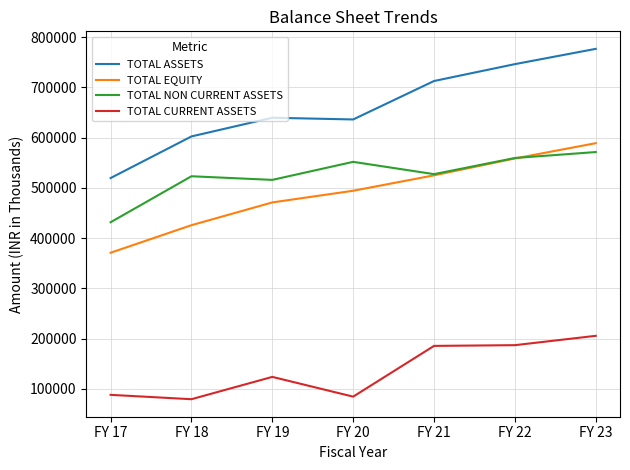

The TOTAL CURRENT ASSETS series shows 185443 at FY 21. True or false?

True